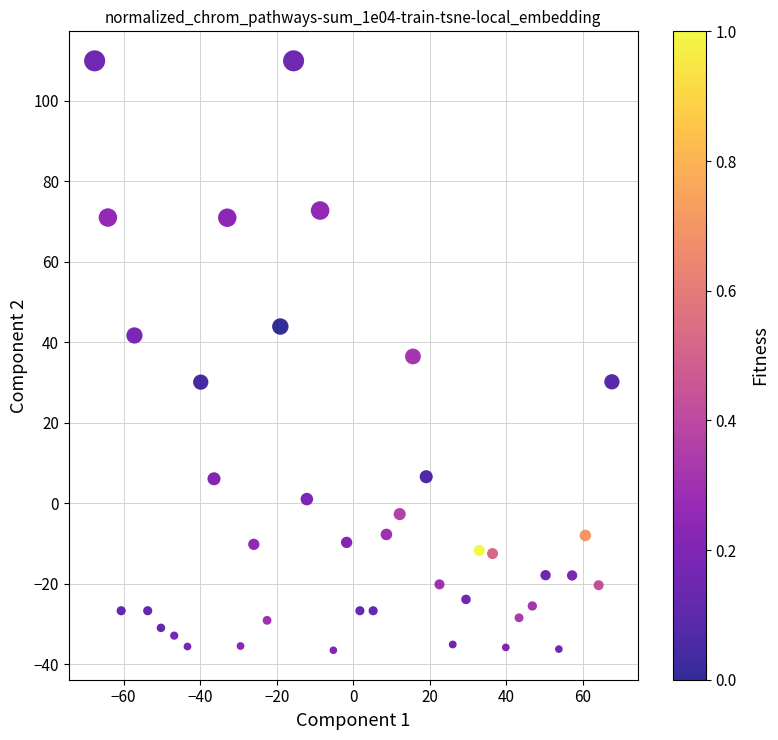

What is the range of X values (max minus min)?

135.1